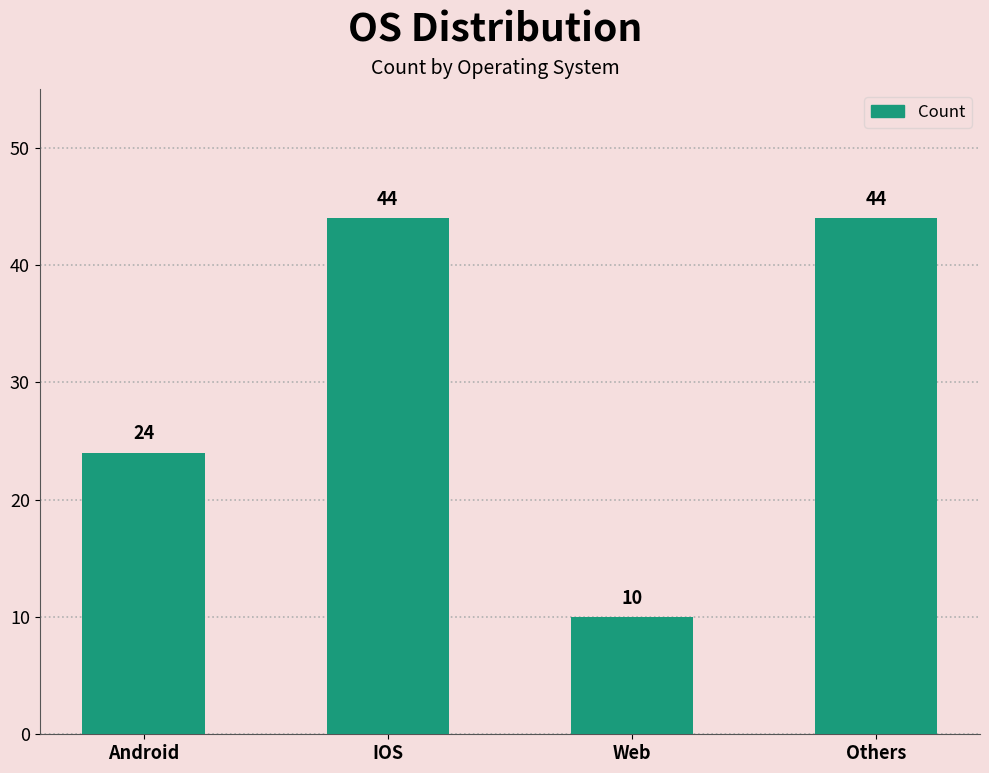

What value does the data have at Others?

44